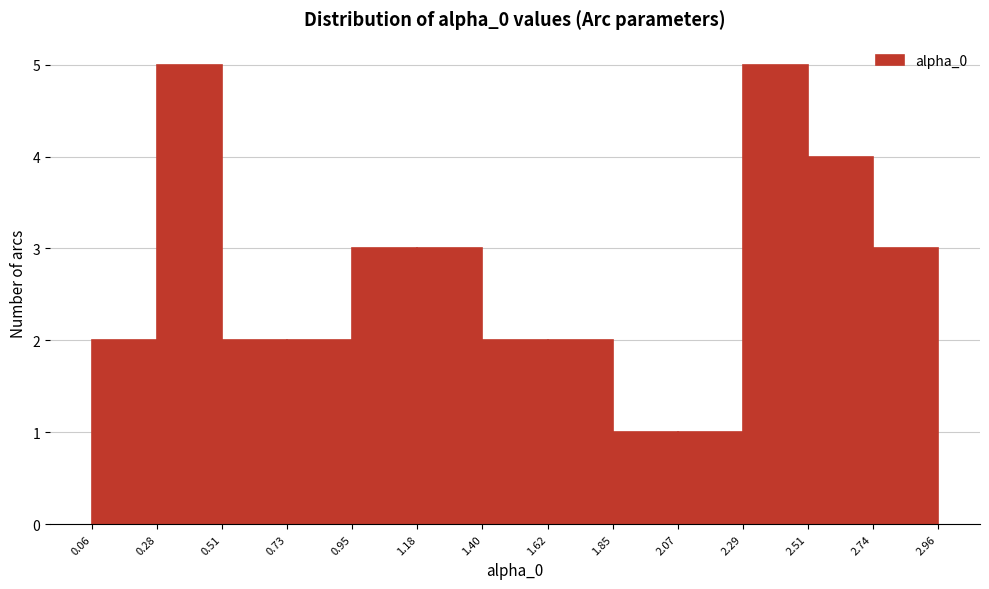

What is the height of the bar covering 1.62 to 1.85 on the x-axis? The values are not printed on the chart, so give them approximately, as read against the axis.

2